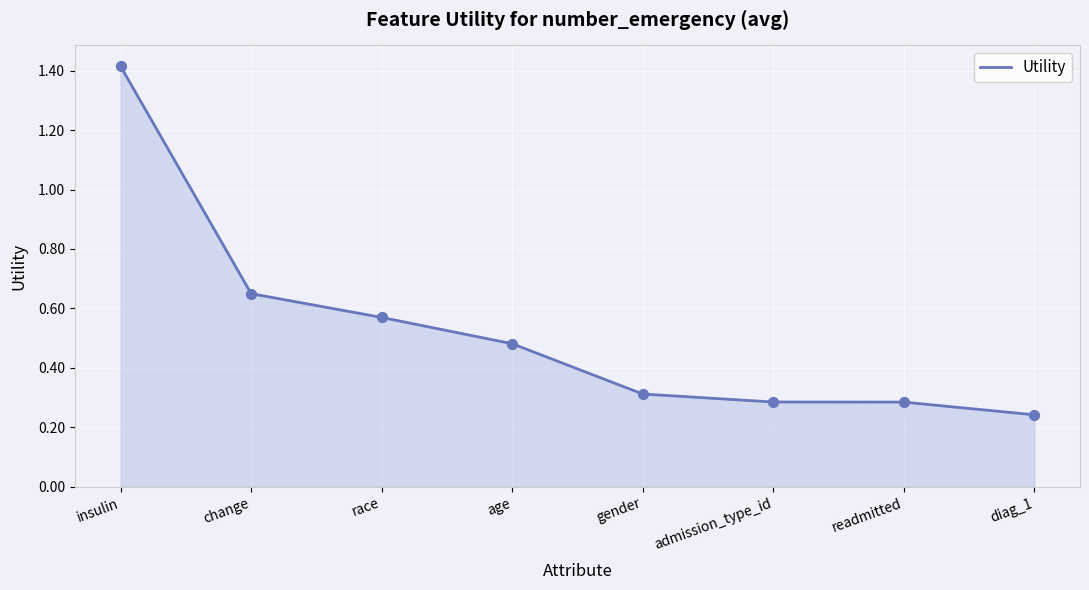

What is the change in value from insulin to readmitted?

-1.1